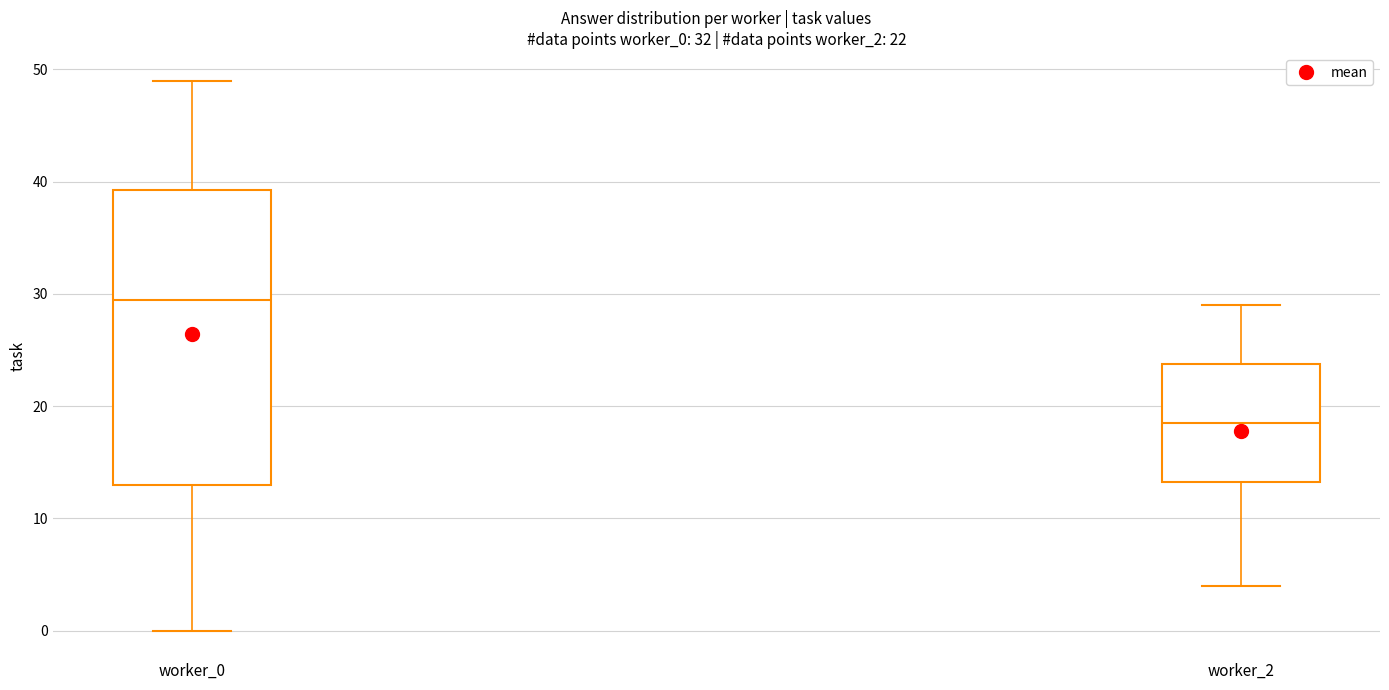

Which box has the lowest median line?

worker_2